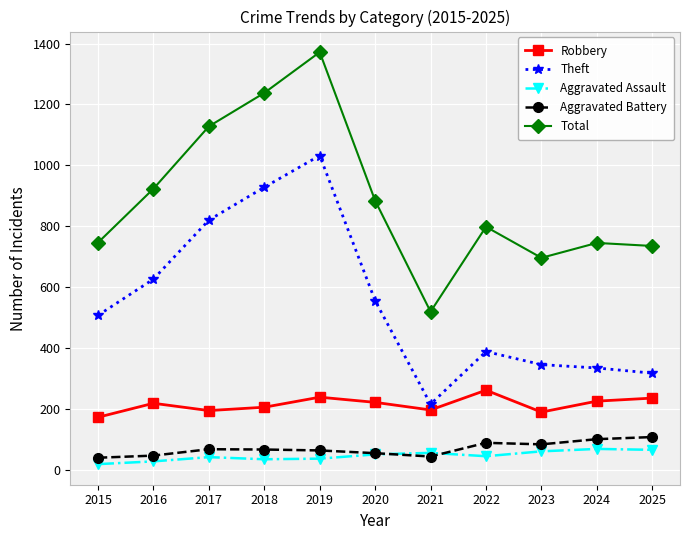

What is the difference between the maximum and minimum values in the Total series?

853